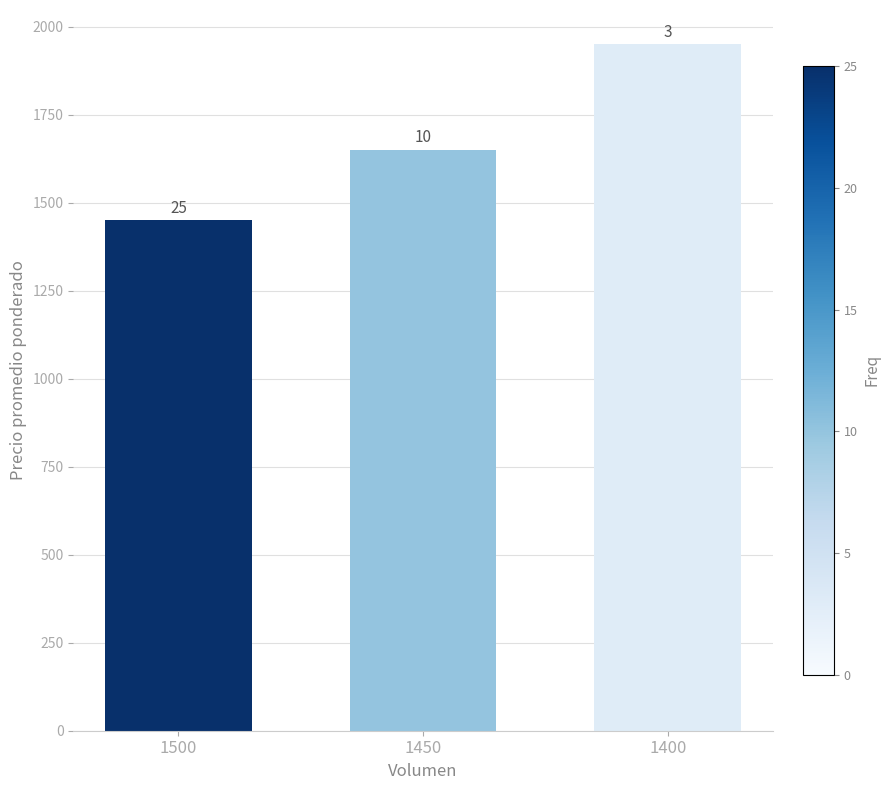

What is the value of the 3rd bar from the left?

1950